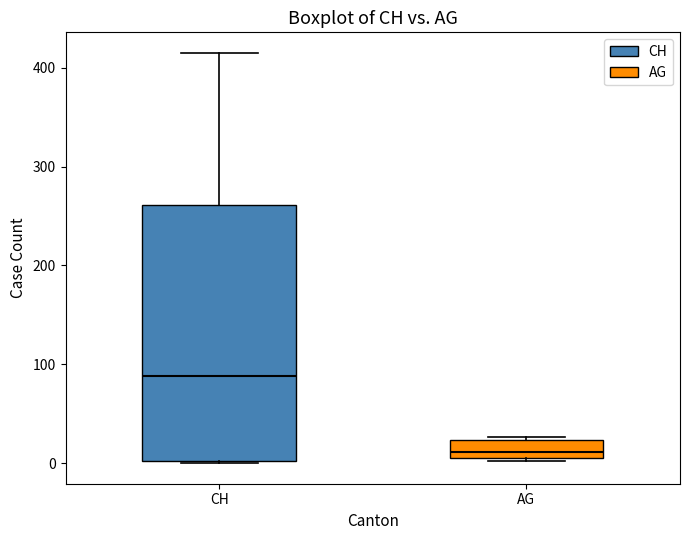

Which box has the highest median line?

CH